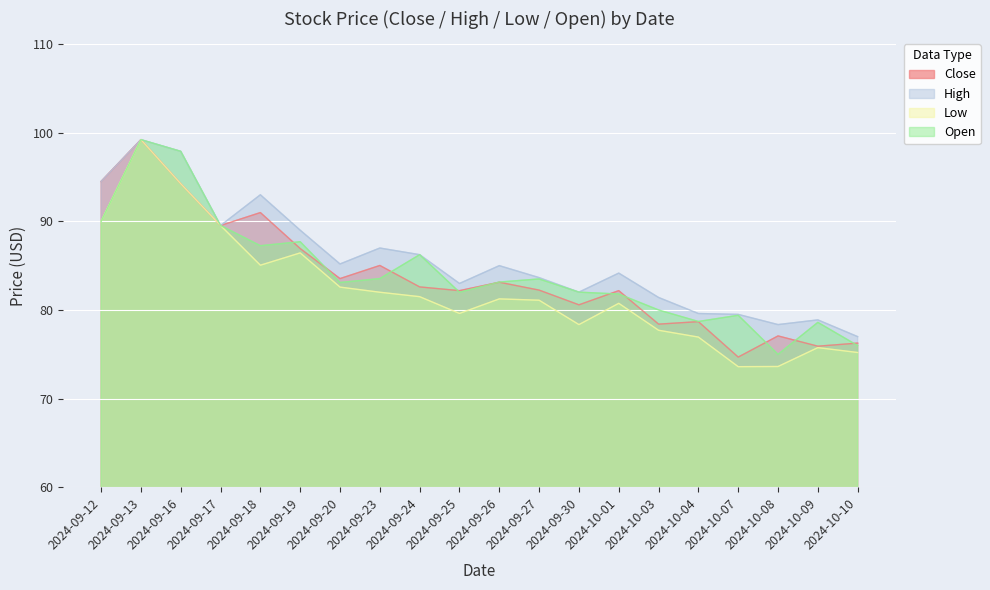

Between 2024-10-08 and 2024-10-09, which series saw the biggest shift?

Open